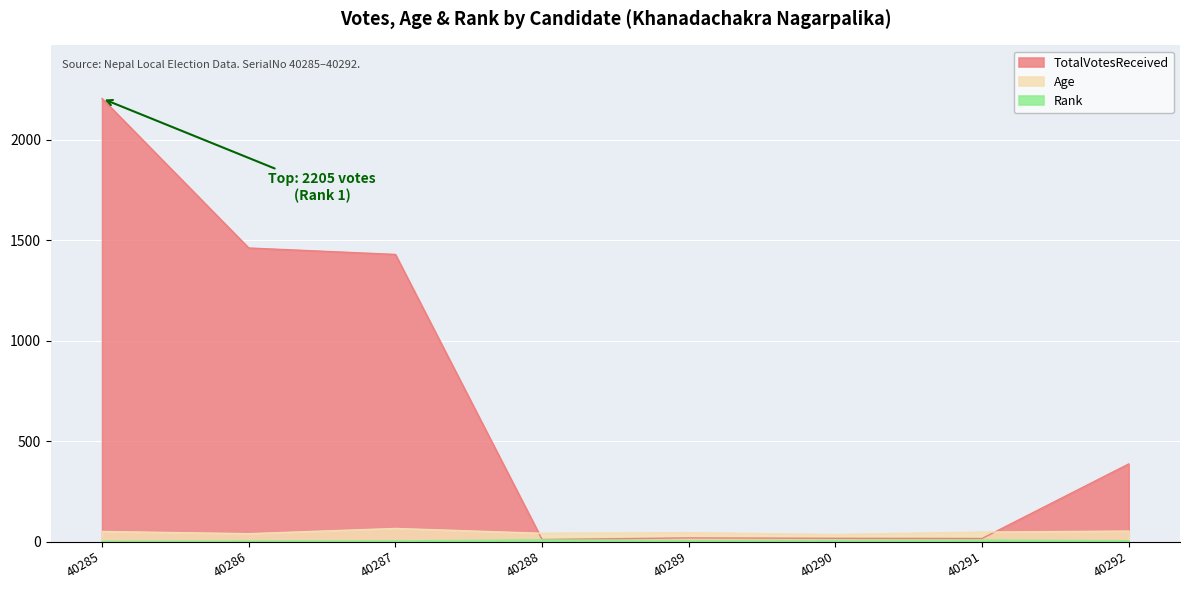

Reading left to right, extract all data points from this chart.

TotalVotesReceived: 2205	1461	1429	10	18	16	15	386
Age: 50	39	65	41	44	35	47	52
Rank: 1	2	3	8	5	6	7	4